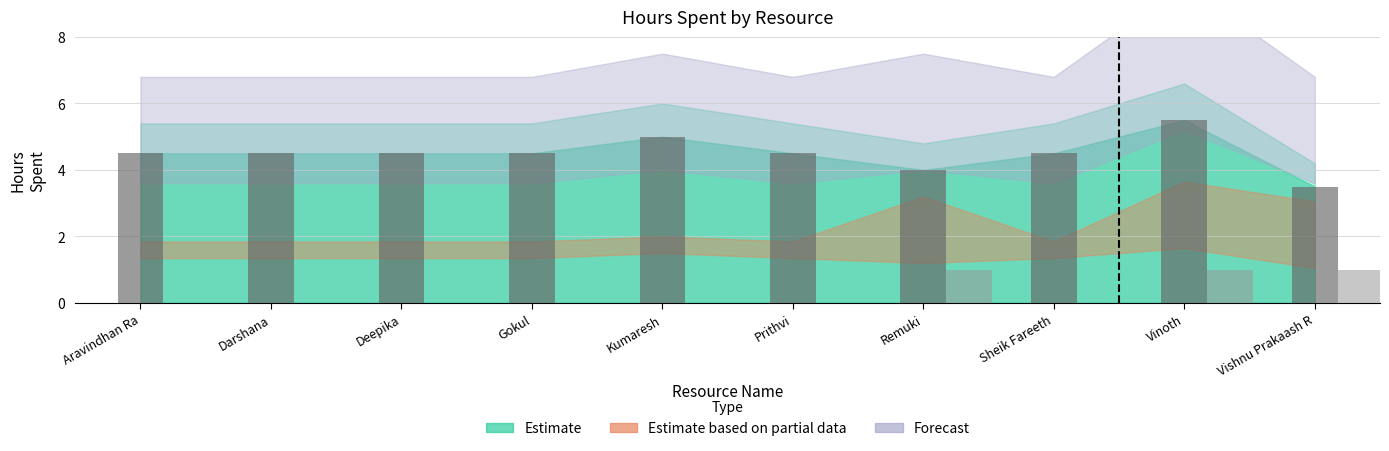

At which category does the chart reach its peak across all series?

Vinoth